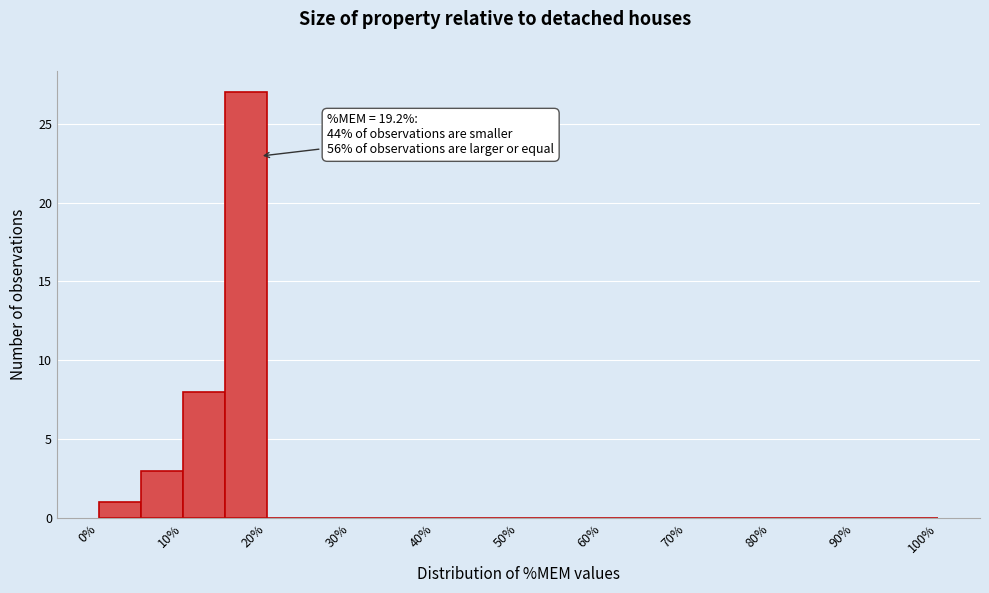

Over which range of the x-axis is the bar tallest?

15 to 20